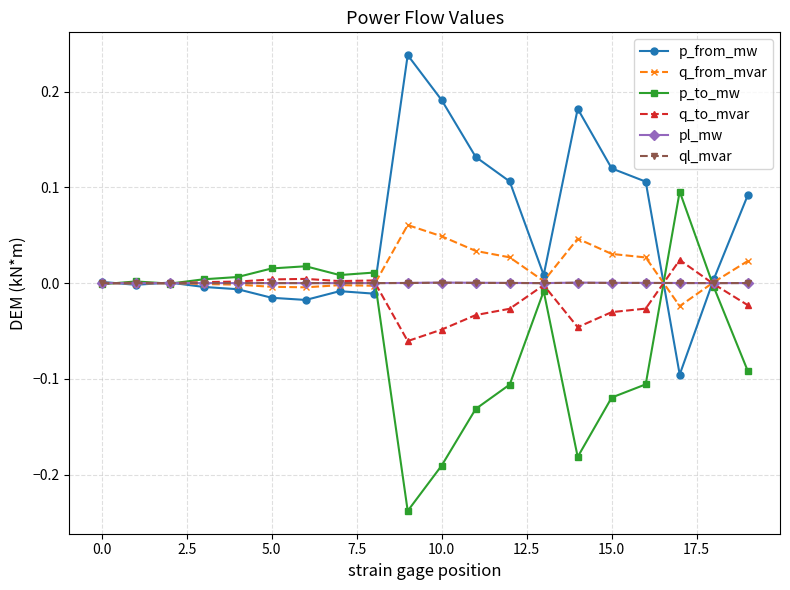

Which series has the largest total across all categories?

p_from_mw